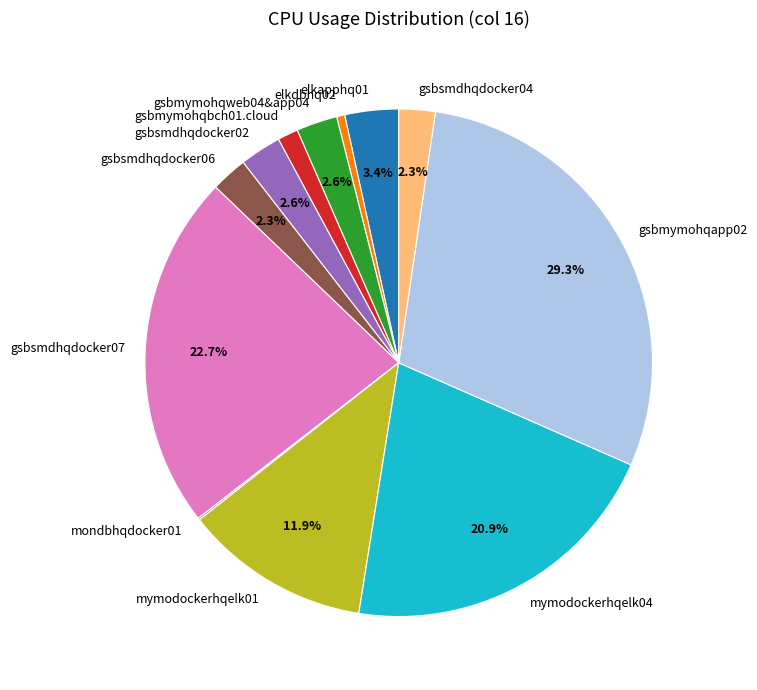

Combined, do gsbmymohqweb04&app04 and gsbmymohqapp02 account for over 50%?

No